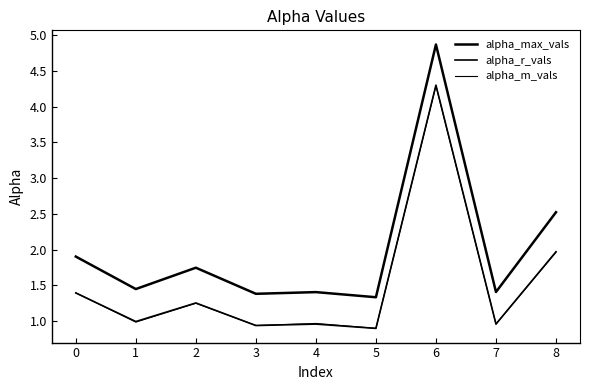

How many lines are shown in the chart?

3